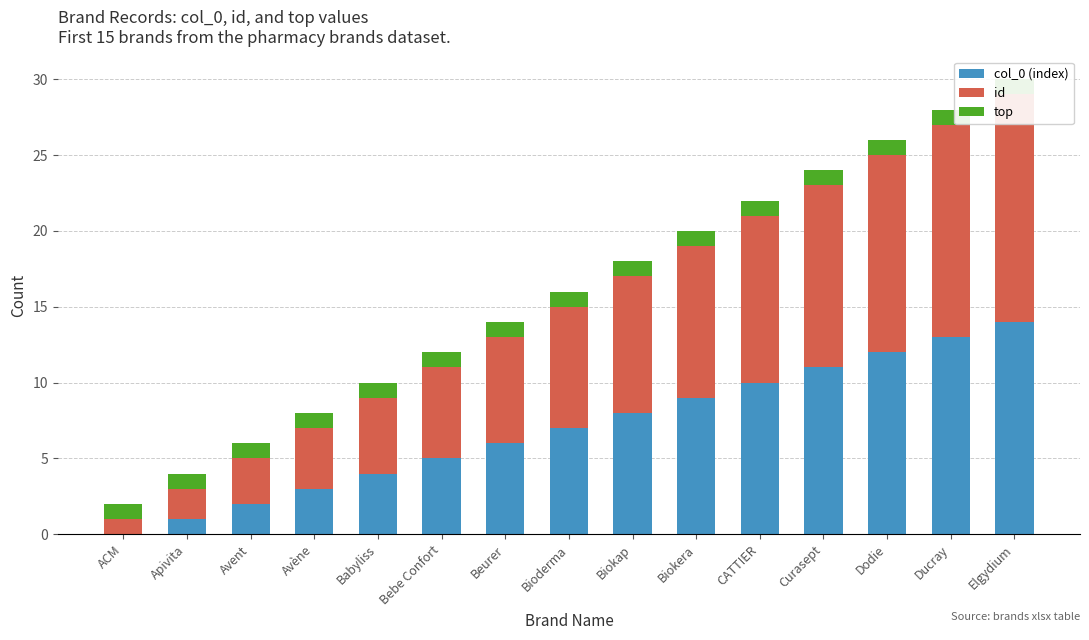

True or false: id has a value of 1 at ACM.

True